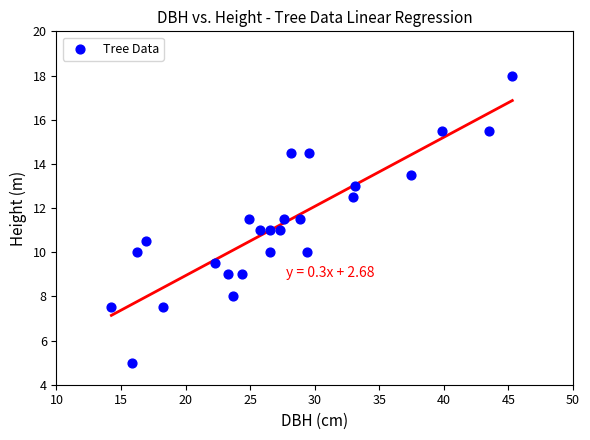

What is the range of Y values (max minus min)?

13.0